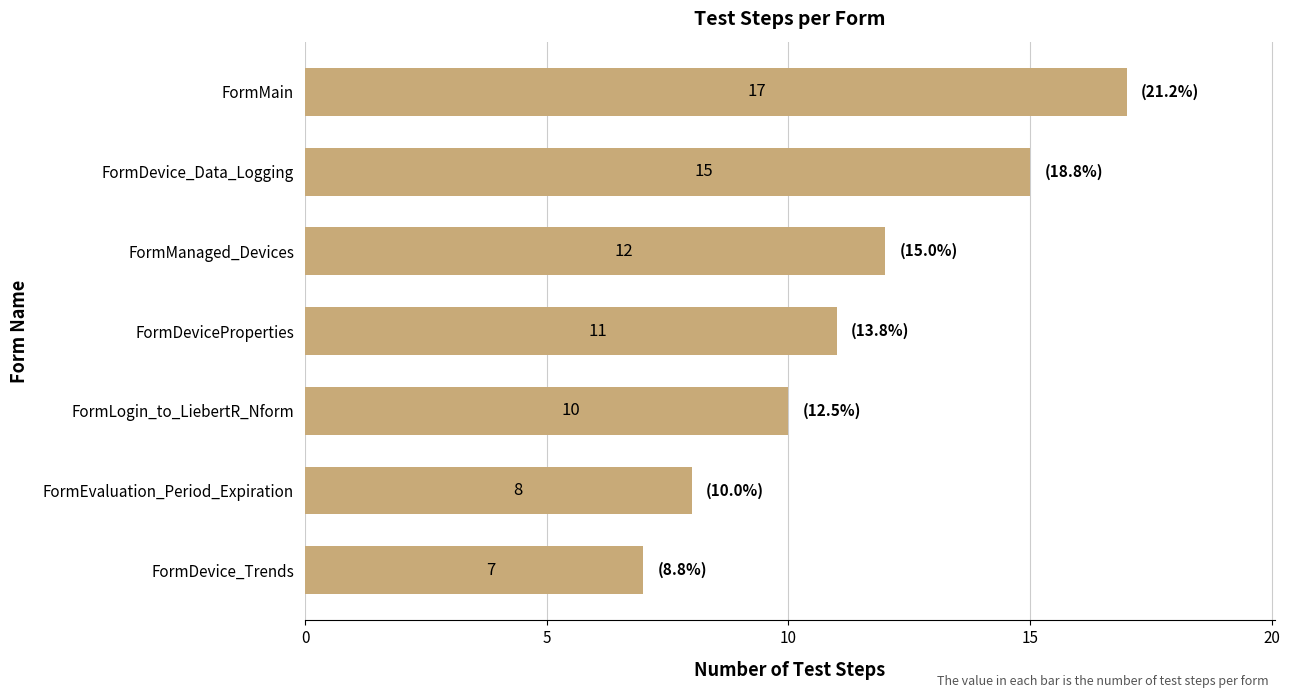

Reading top to bottom, extract all data points from this chart.

FormMain=17	FormDevice_Data_Logging=15	FormManaged_Devices=12	FormDeviceProperties=11	FormLogin_to_LiebertR_Nform=10	FormEvaluation_Period_Expiration=8	FormDevice_Trends=7